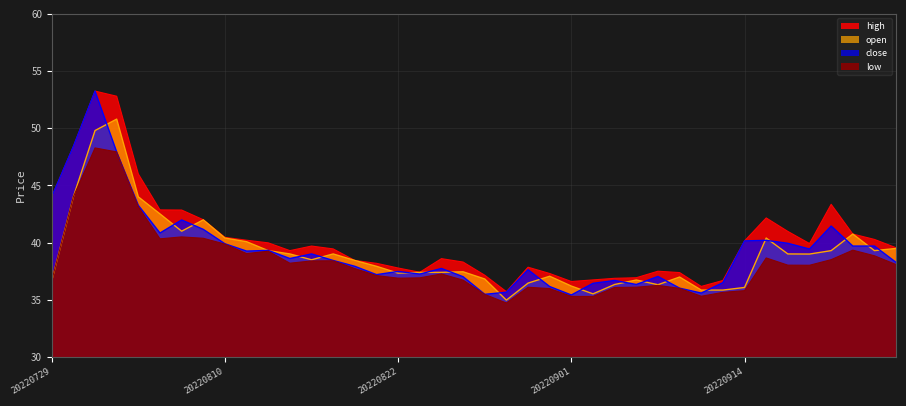

Which series has the largest total across all categories?

high